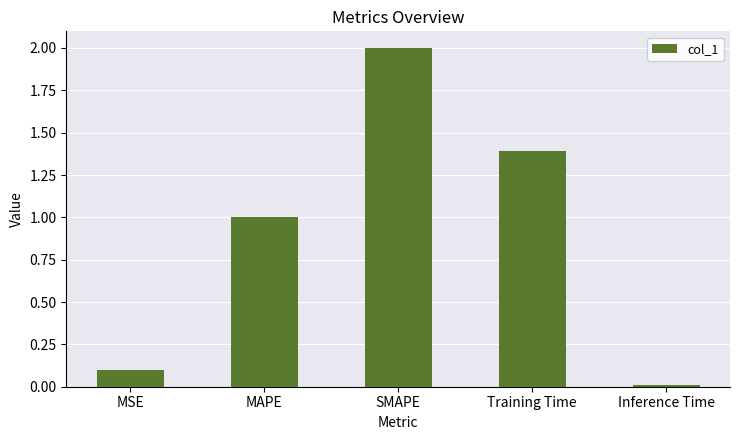

At which category does the chart reach its minimum across all series?

Inference Time